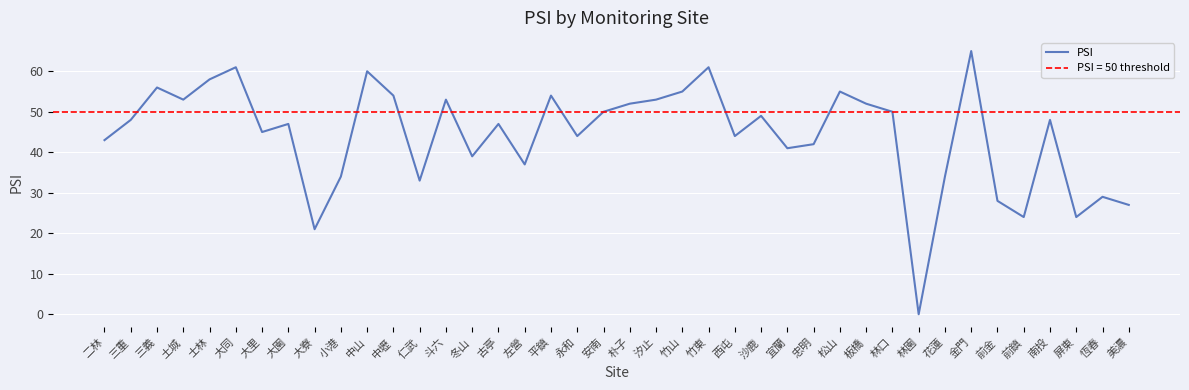

What is the label of the 13th point from the left?

仁武